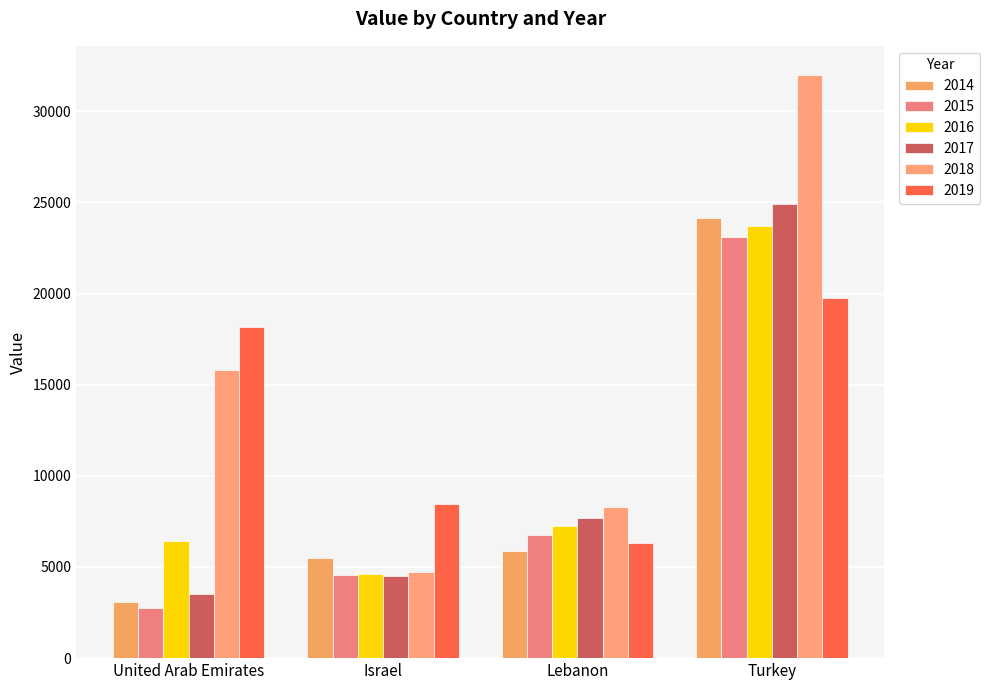

At United Arab Emirates, list the series in order from smallest to largest.

2015, 2014, 2017, 2016, 2018, 2019